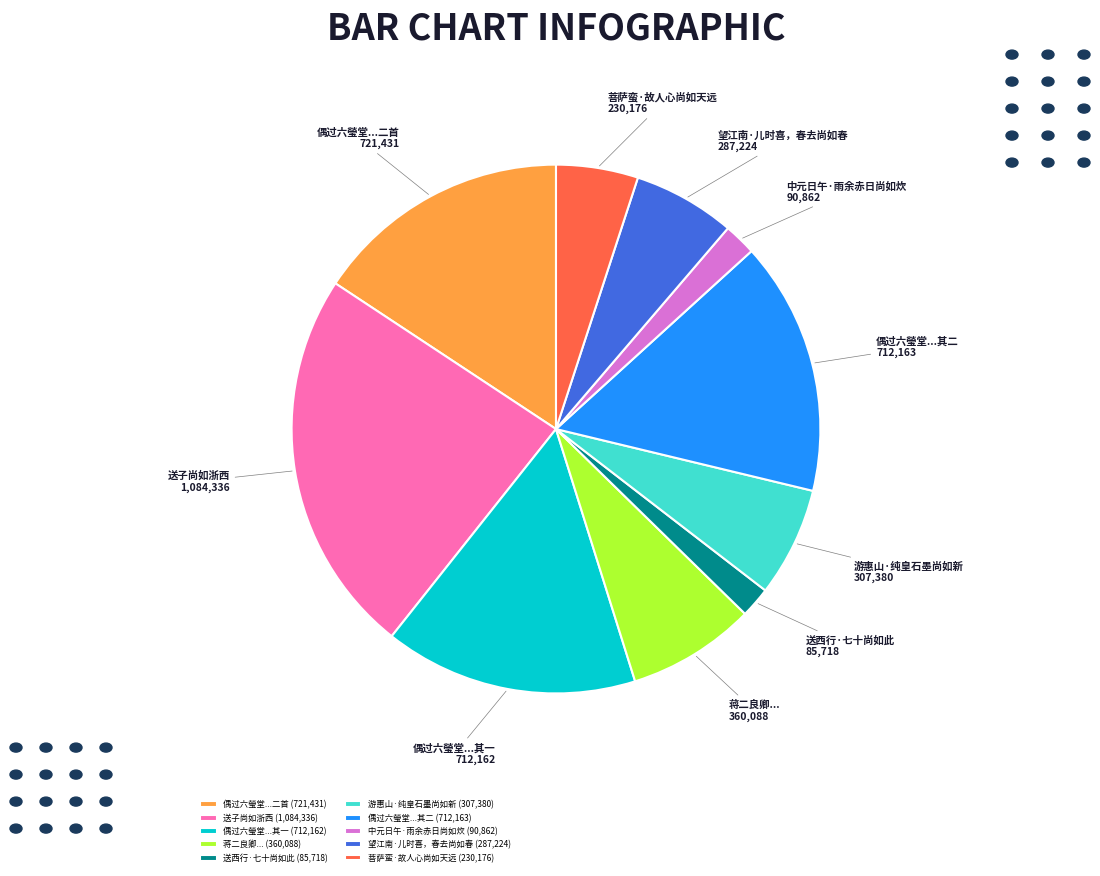

Does 偶过六瑩堂...其一 account for over 50% of the chart?

No